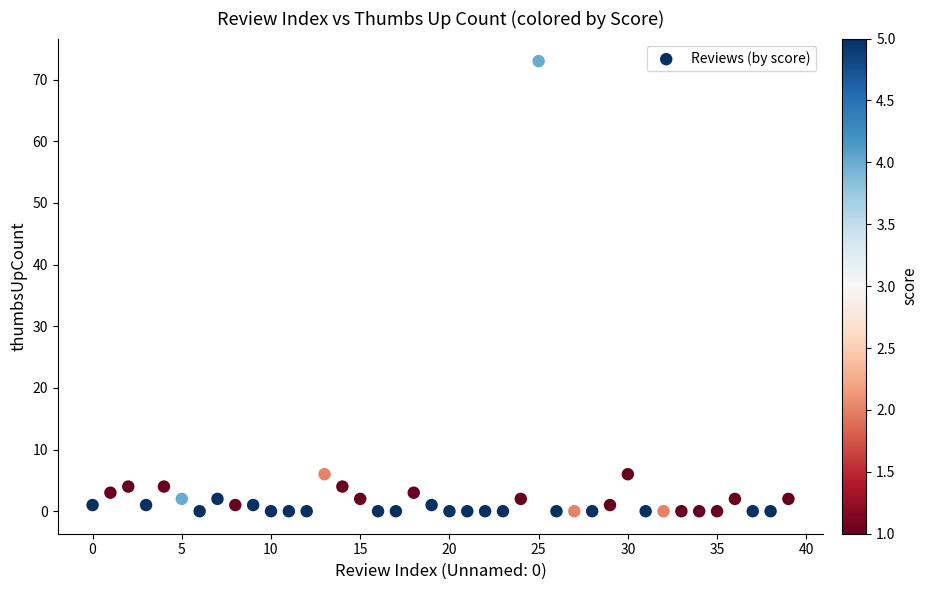

What is the range of Y values (max minus min)?

73